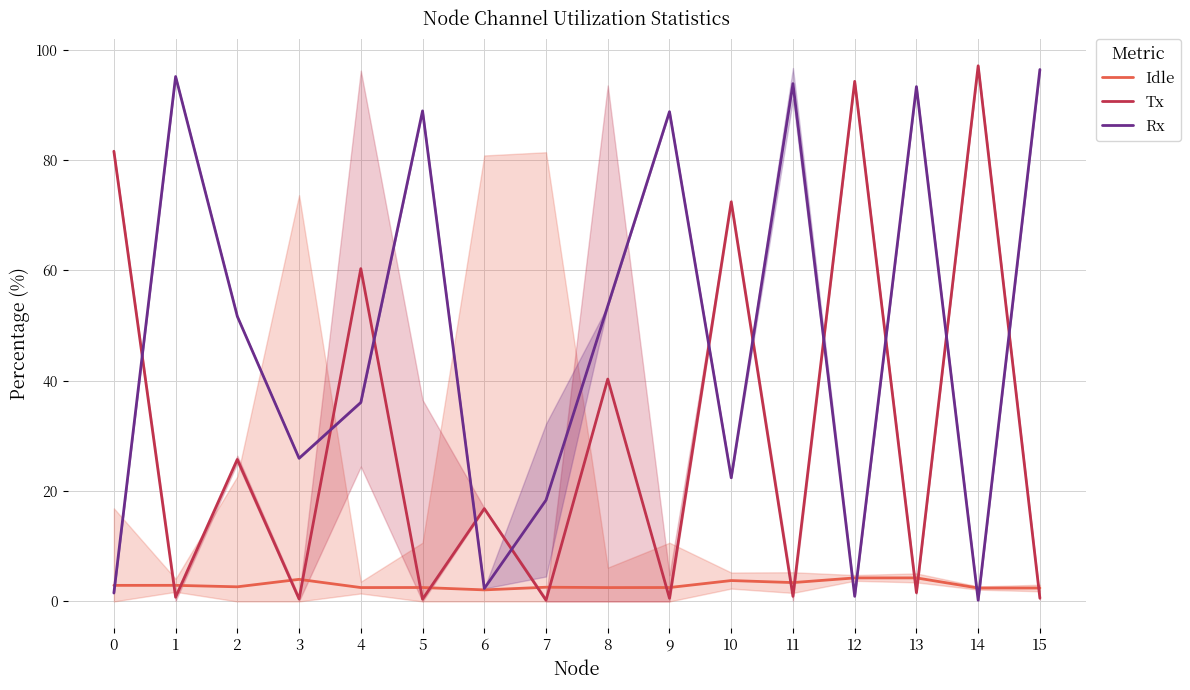

What is the value of the Idle point at the 3rd from the left?

2.7